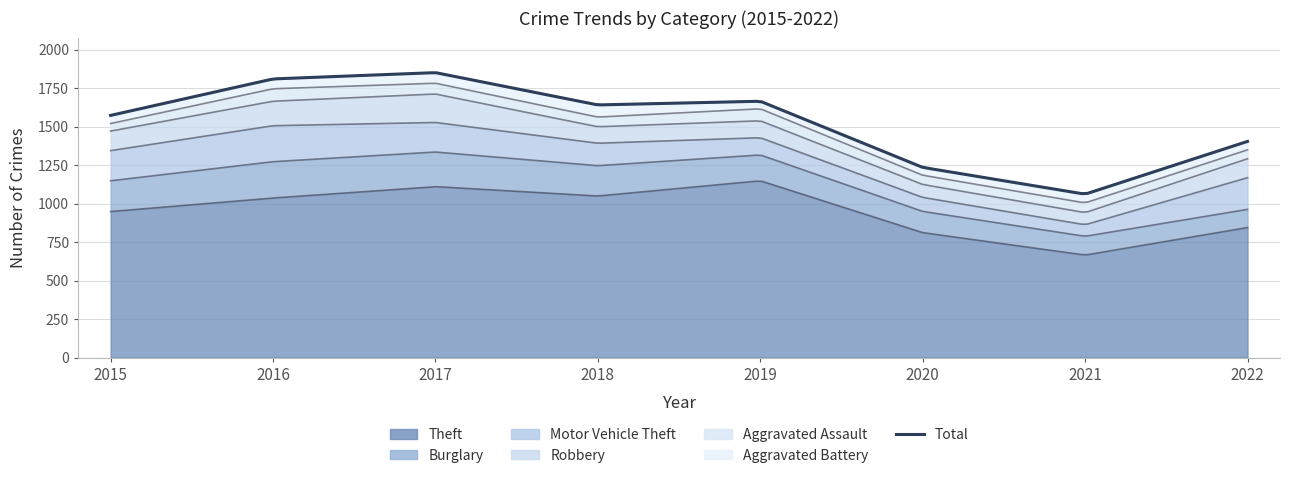

At which label does Aggravated Assault reach its peak?

2016